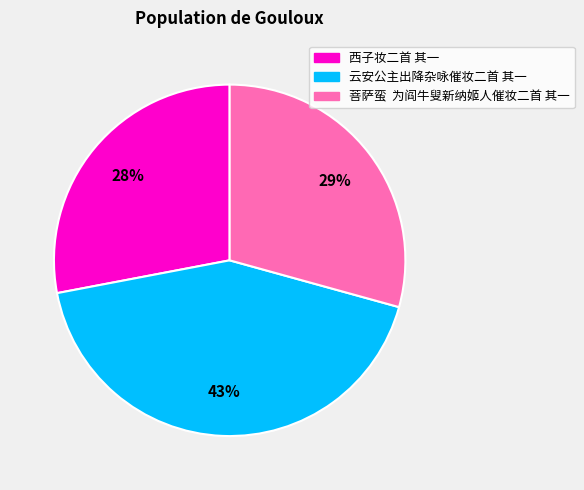

What percentage is the 西子妆二首 其一 slice, to the nearest percent?

28%